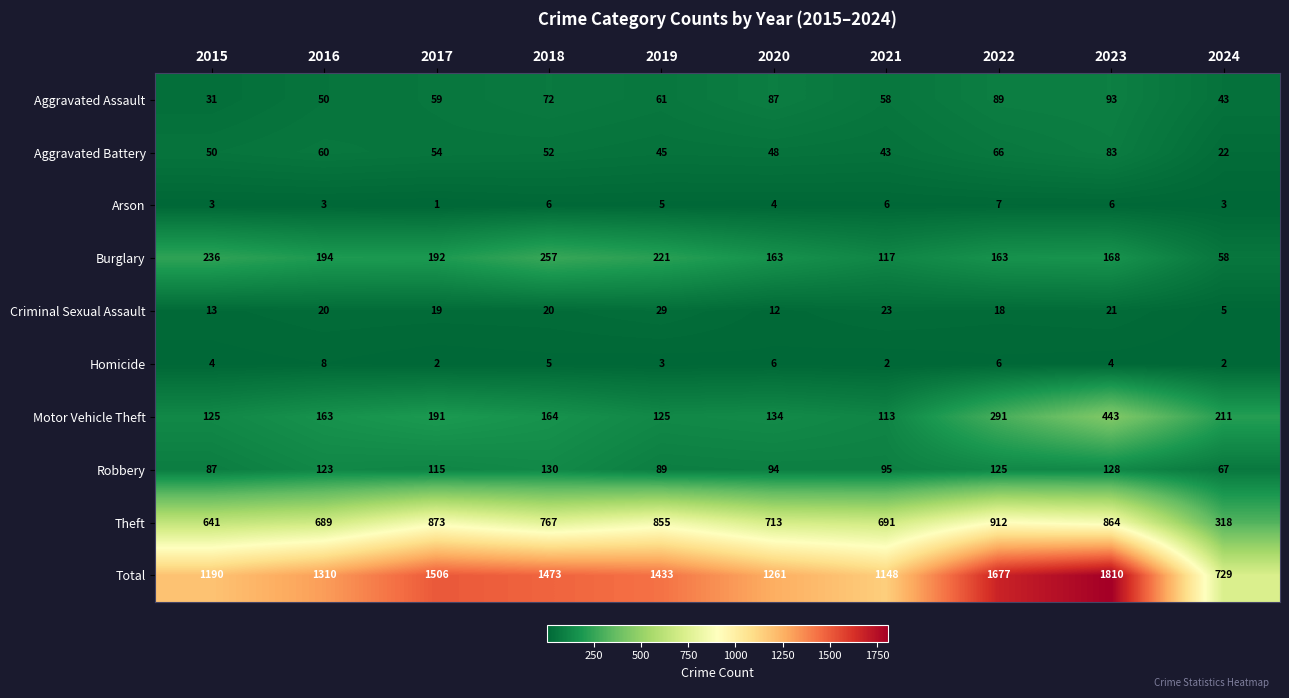

The Robbery series shows 130 at 2018. True or false?

True